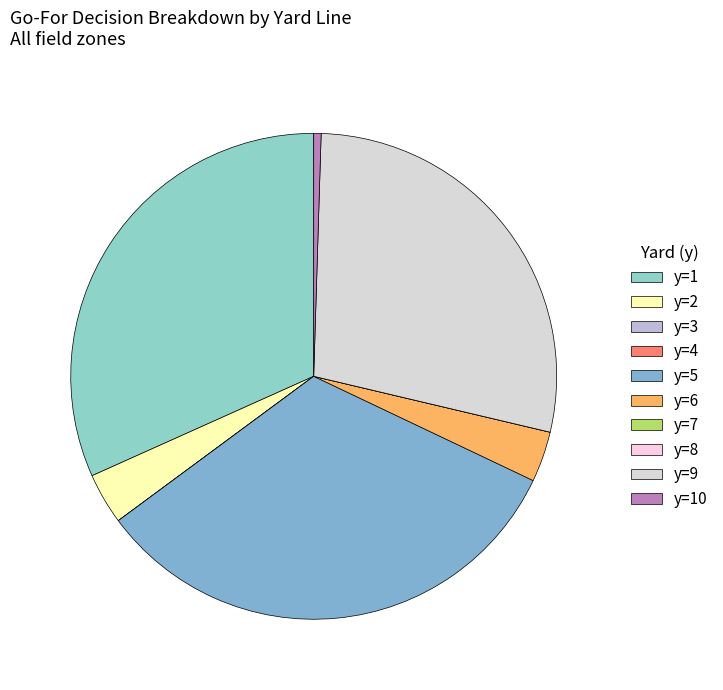

What is the smallest slice in the pie chart?

y=3